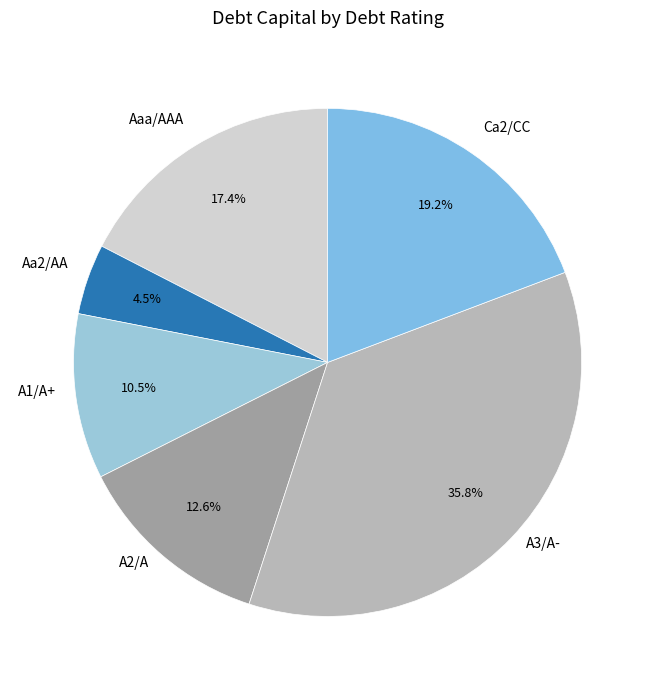

Does Aa2/AA account for over 50% of the chart?

No